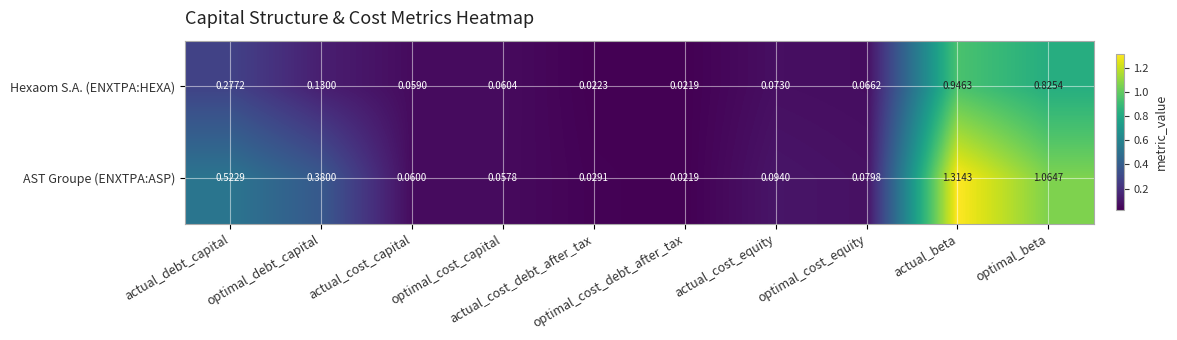

List the series in order of their peak value, lowest first.

Hexaom S.A. (ENXTPA:HEXA), AST Groupe (ENXTPA:ASP)